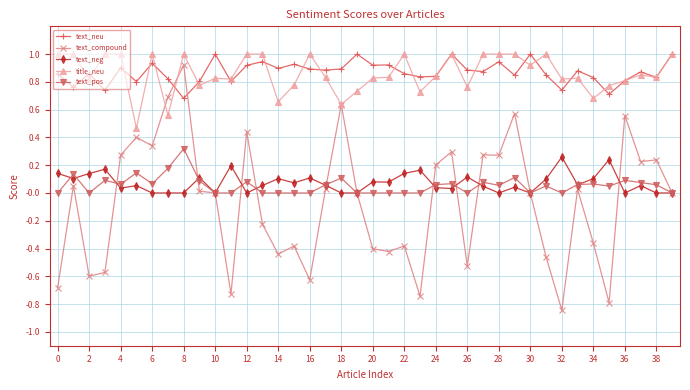

What is the value of the title_neu point at the 40th from the left?

1.0